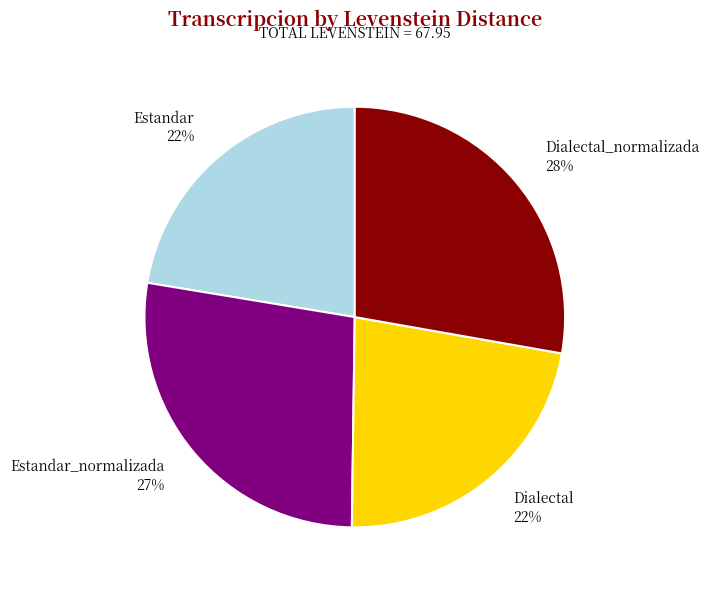

To the nearest percent, what portion does Estandar_normalizada 27% represent?

27%